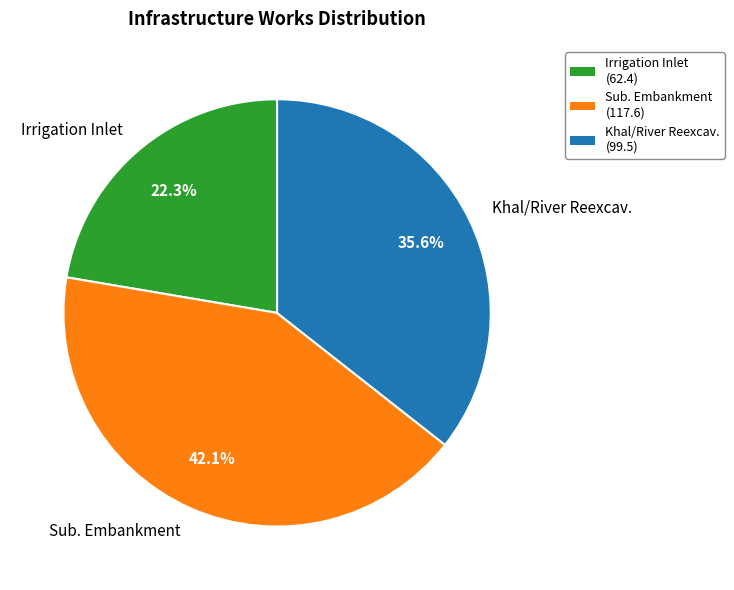

What is the largest slice in the pie chart?

Sub. Embankment